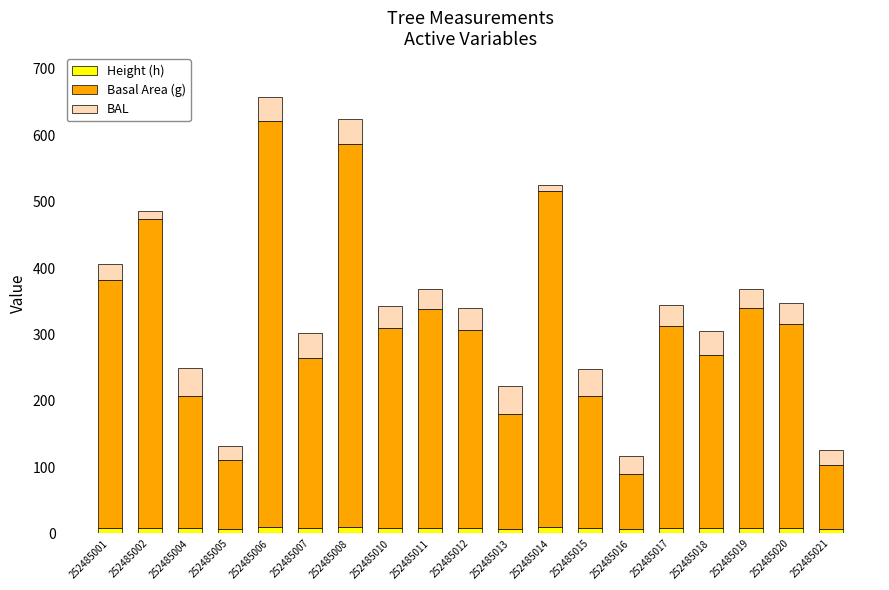

Does the chart contain stacked bars?

Yes